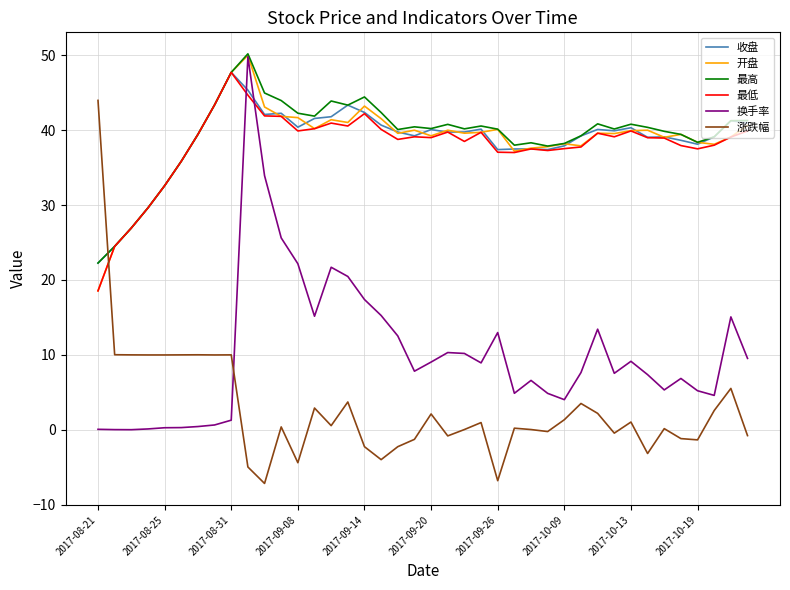

How many categories are shown in the chart?

40